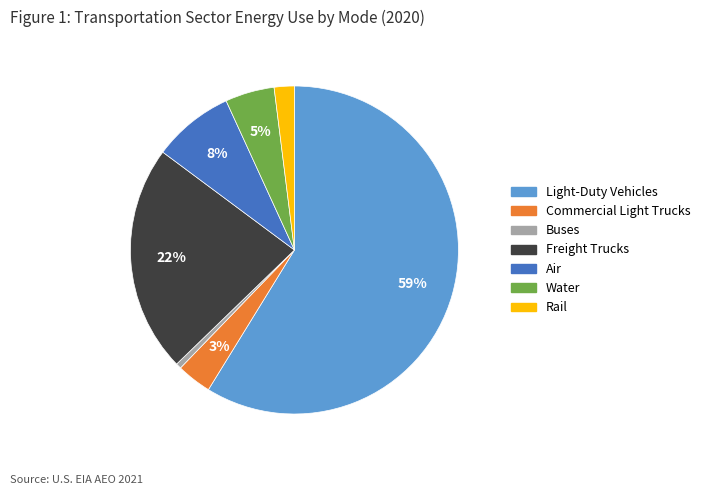

Do Buses and Light-Duty Vehicles together represent more than half of the pie?

Yes